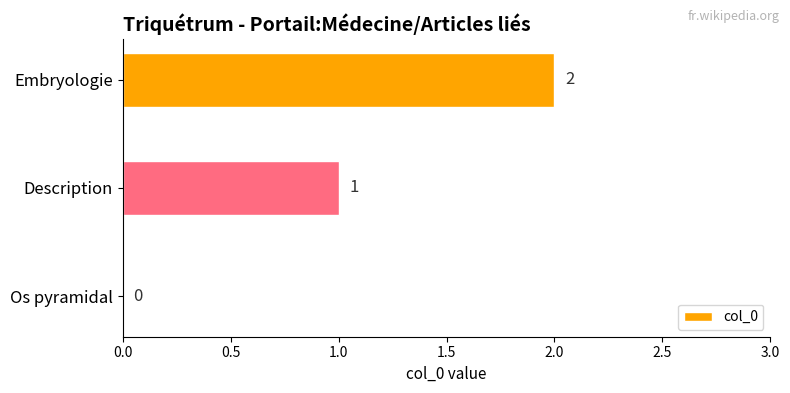

The value at Os pyramidal is -1. True or false?

False